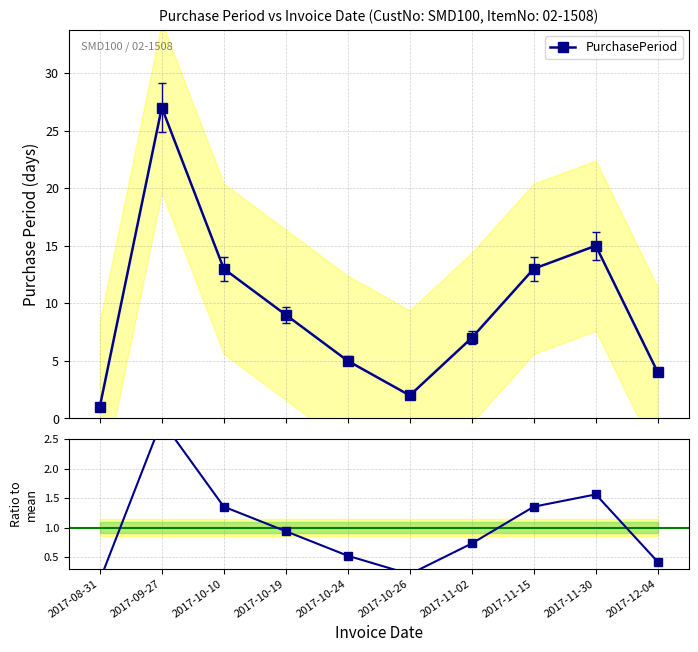

What is the label of the 10th point from the left?

2017-12-04